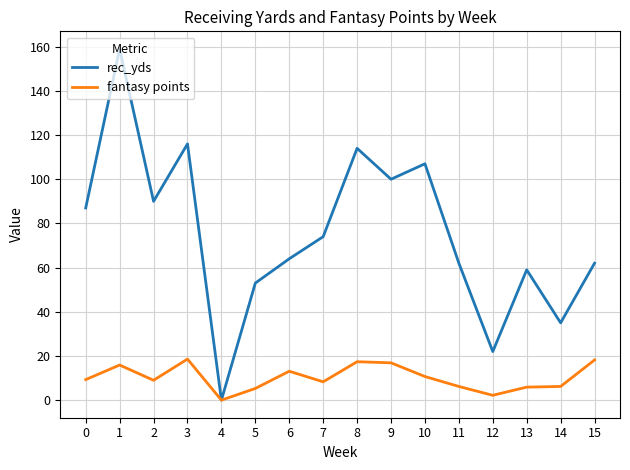

Which series has the largest range (max minus min)?

rec_yds